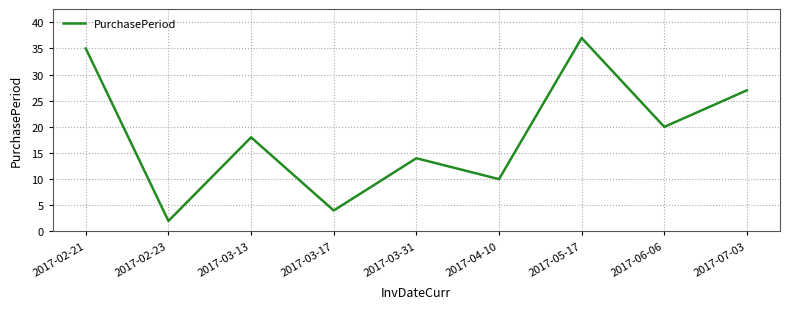

What is the change in value from 2017-03-13 to 2017-07-03?

+9